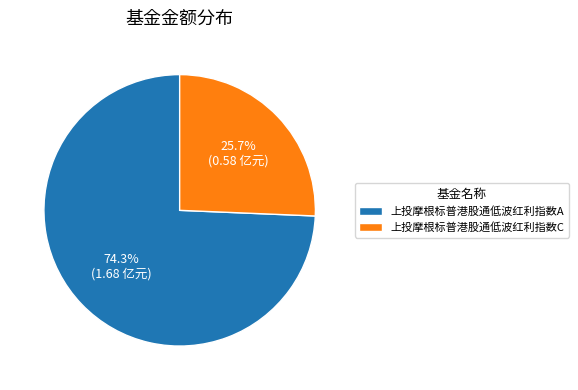

To the nearest percent, what percentage of the pie is 上投摩根标普港股通低波红利指数C?

26%